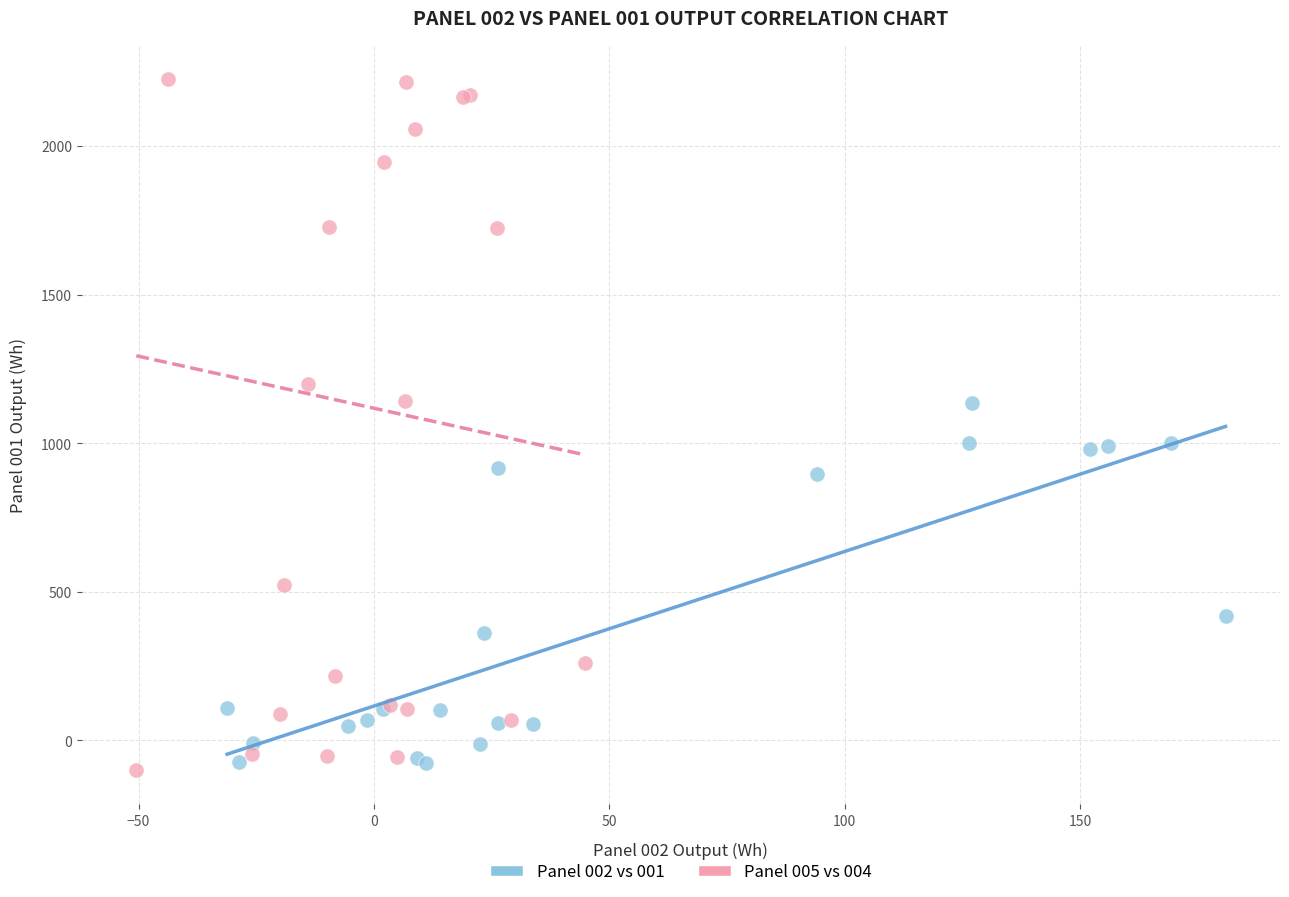

Which series contains the highest Y value?

Panel 005 vs 004